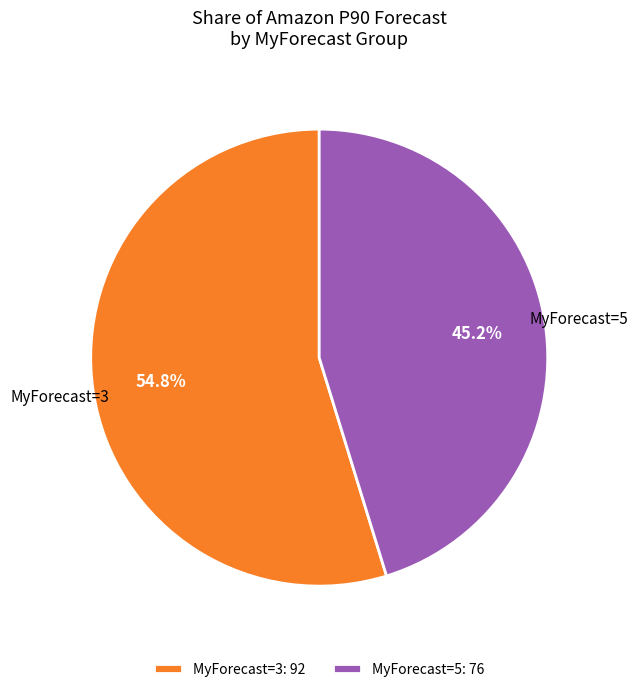

What portion of the pie excludes MyForecast=3?

45.2%